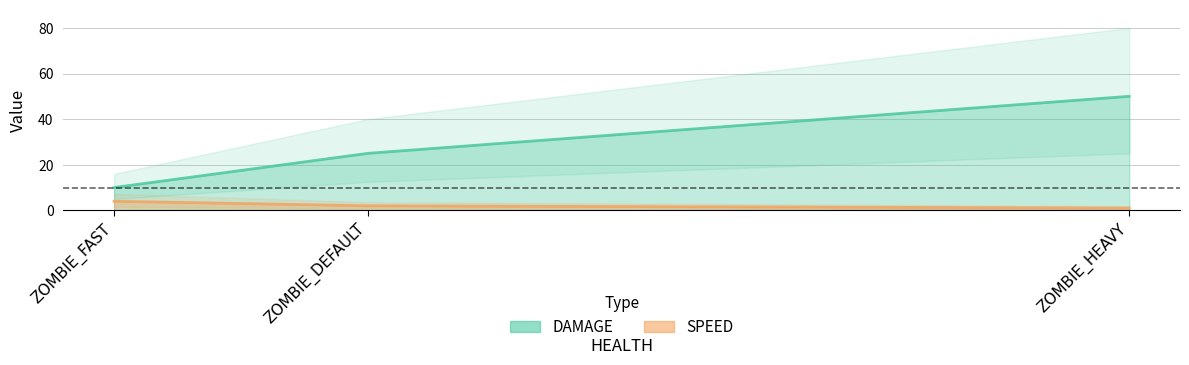

What is the difference between the second highest and minimum values in the SPEED series?

1